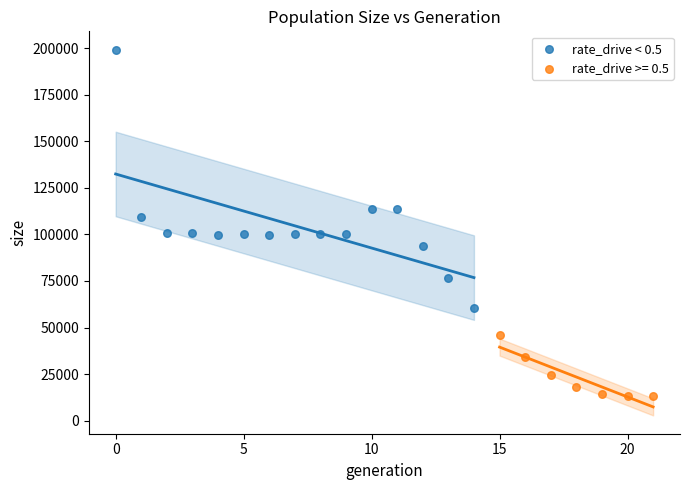

Which series reaches the minimum Y coordinate?

rate_drive >= 0.5